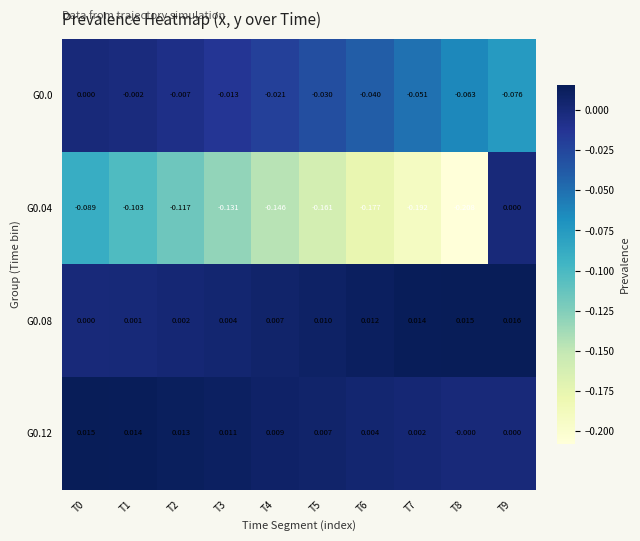

Is the value of G0.0 at T4 greater than the value of G0.08 at T0?

No